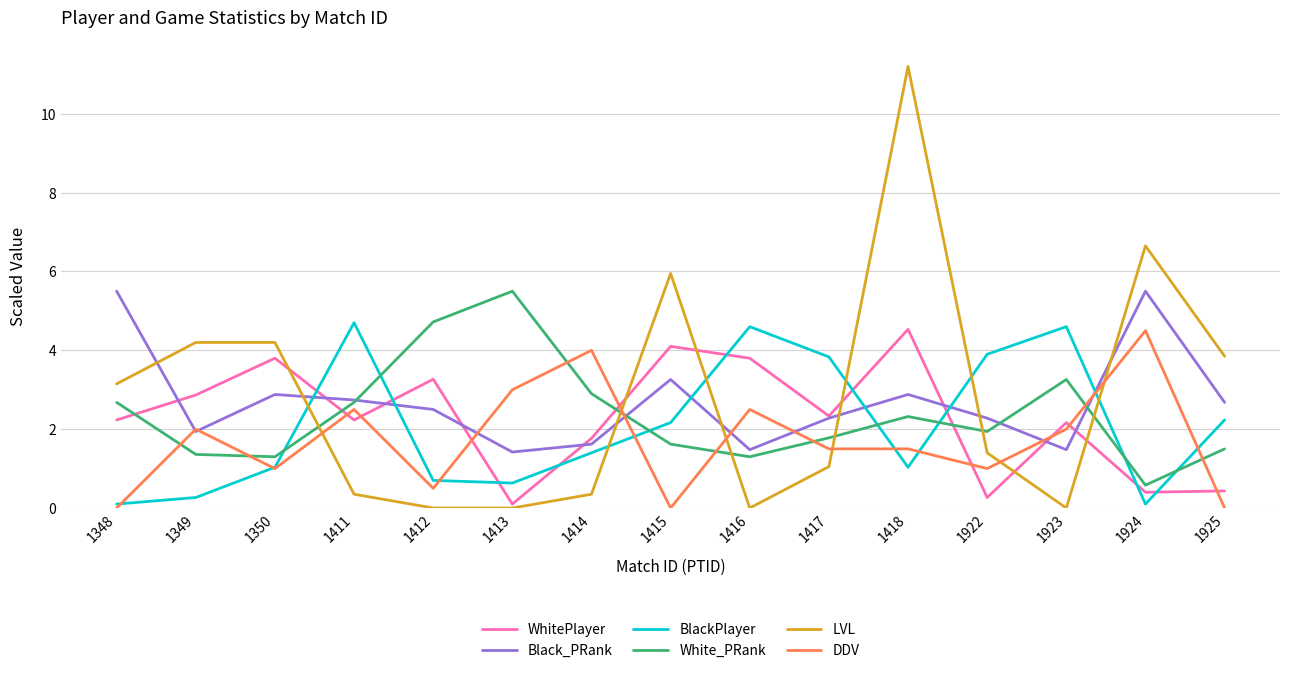

At how many categories does at least one series exceed 11?

1